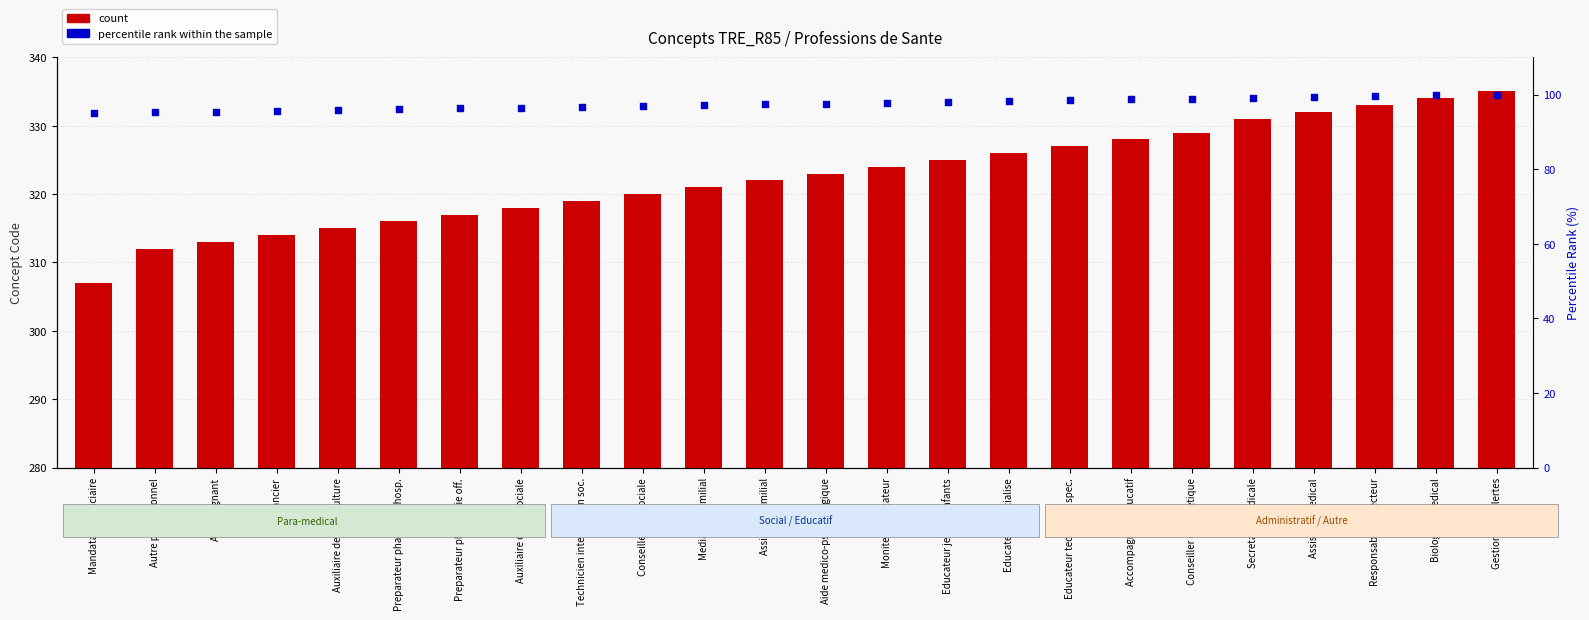

What is the total value across all series at Conseiller eco sociale?

417.0